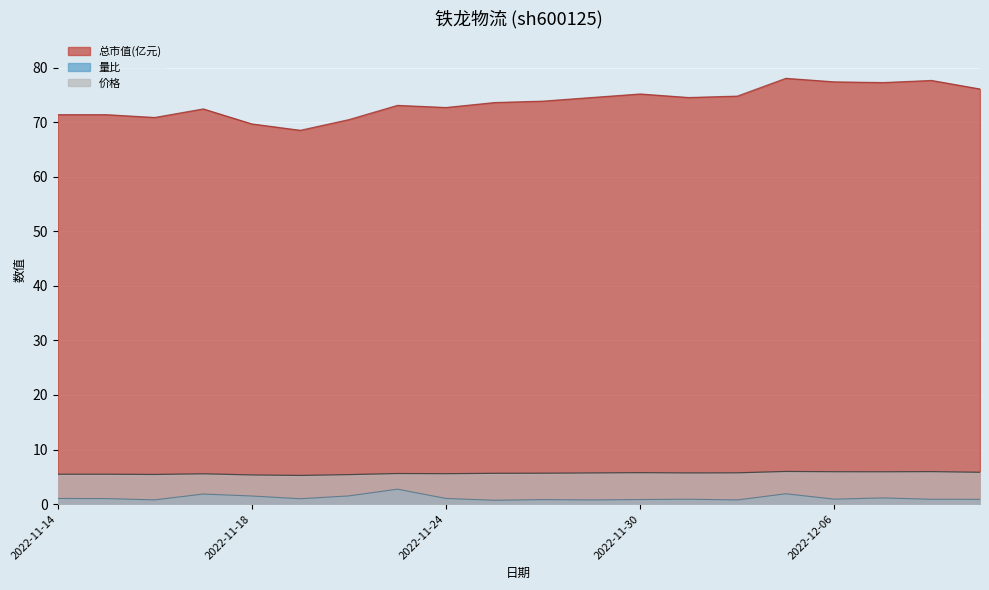

List the labels in order of 量比 value, largest first.

2022-11-23, 2022-12-05, 2022-11-17, 2022-11-22, 2022-11-18, 2022-12-07, 2022-11-14, 2022-11-24, 2022-11-15, 2022-11-21, 2022-12-06, 2022-12-01, 2022-12-08, 2022-12-09, 2022-11-30, 2022-11-28, 2022-11-16, 2022-11-29, 2022-12-02, 2022-11-25